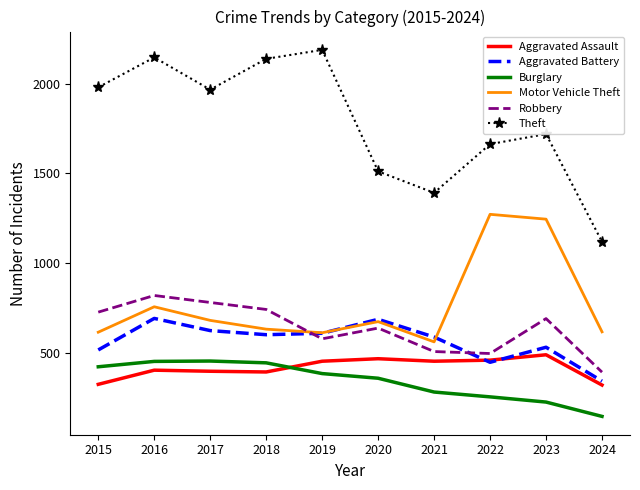

What is the difference between the Theft values at 2024 and 2019?

1071